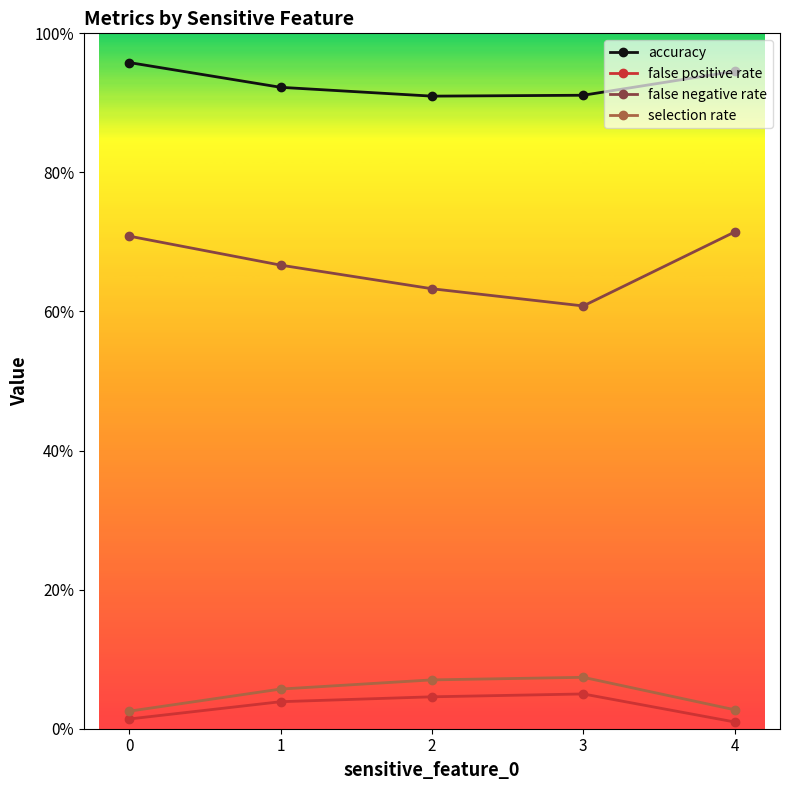

True or false: accuracy and selection rate intersect in this chart.

False